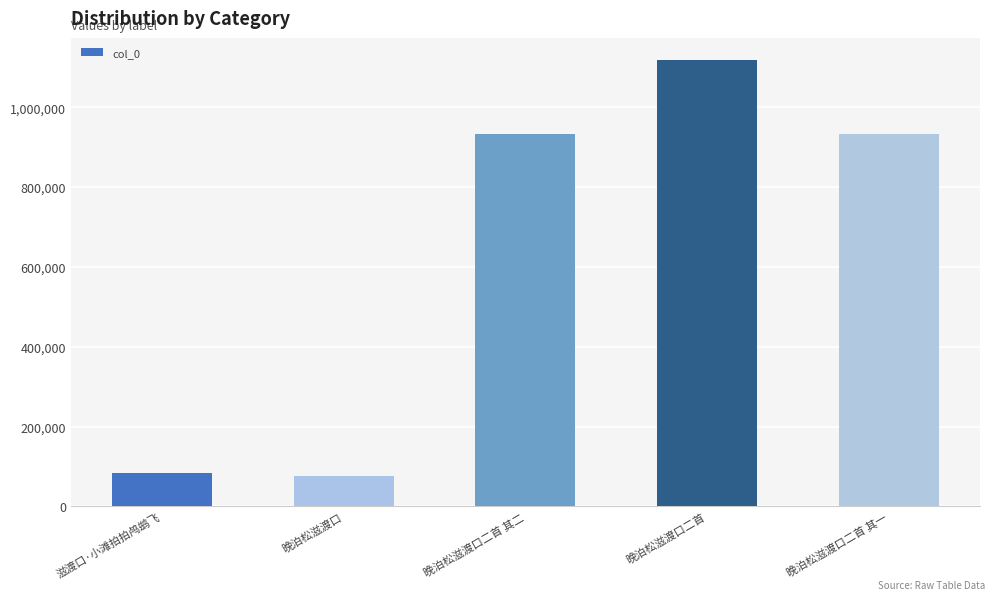

How many data points does each series have?

5